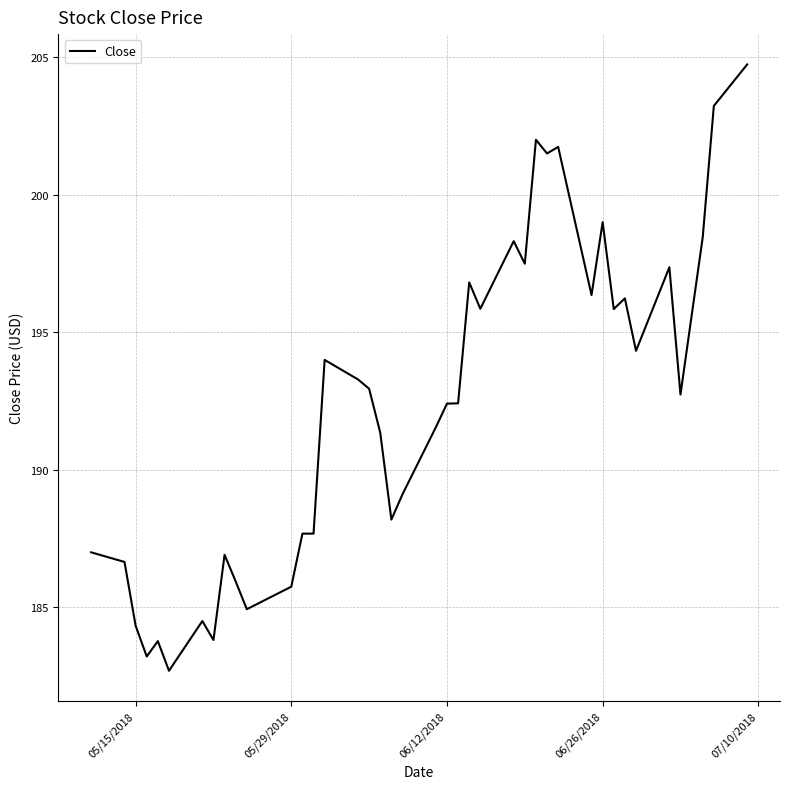

What is the difference between the maximum and minimum values?

22.1